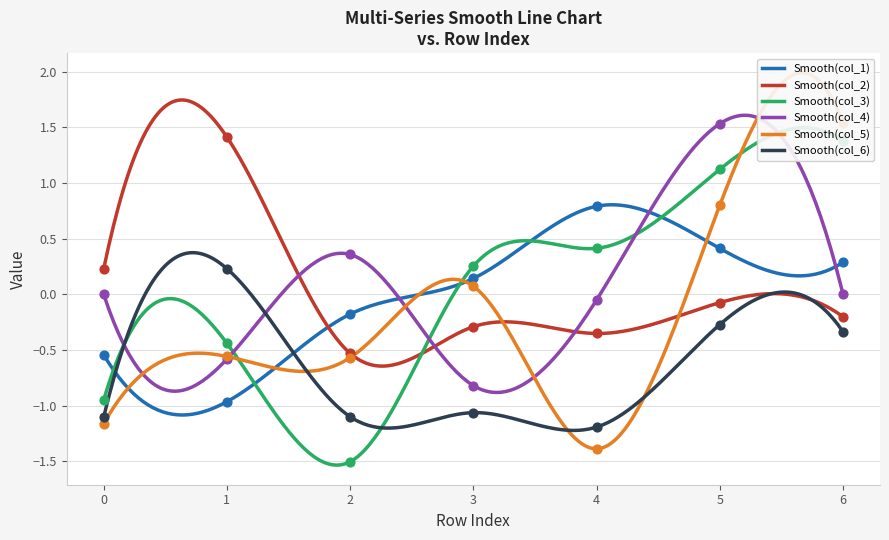

Which series has the widest spread of Y values?

col_5